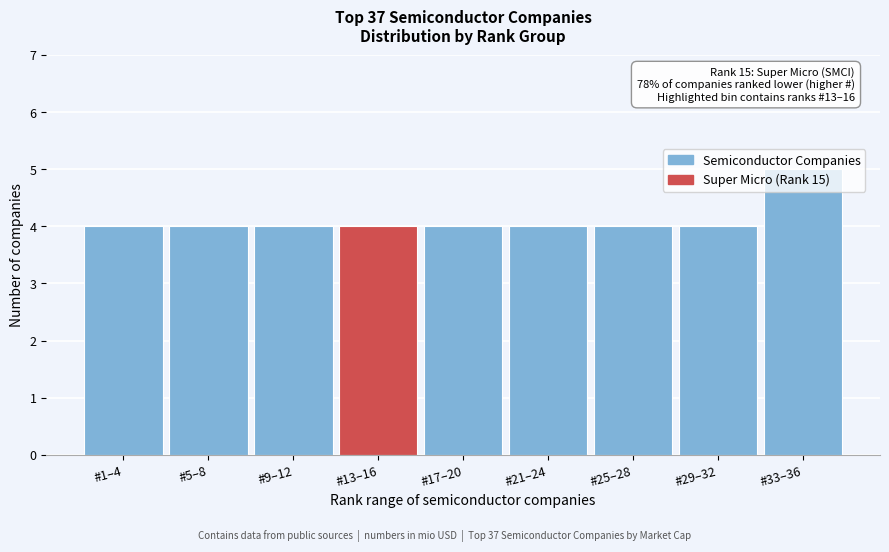

What is the average value?

4